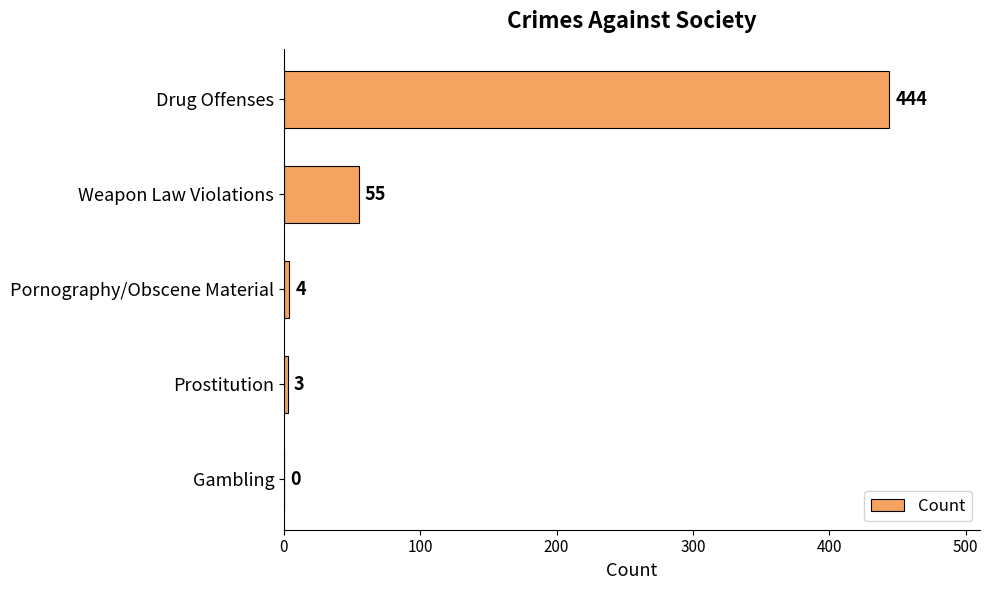

How many data points does each series have?

5